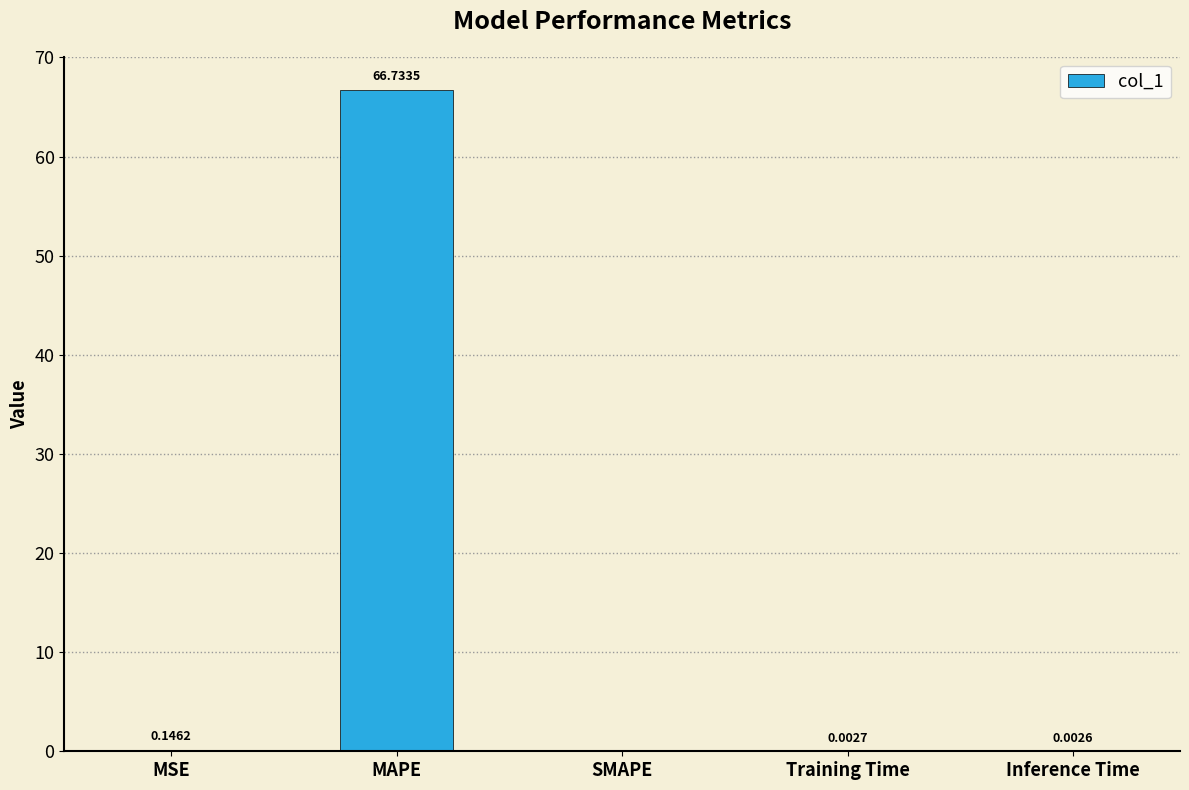

At which category does the chart reach its peak across all series?

MAPE